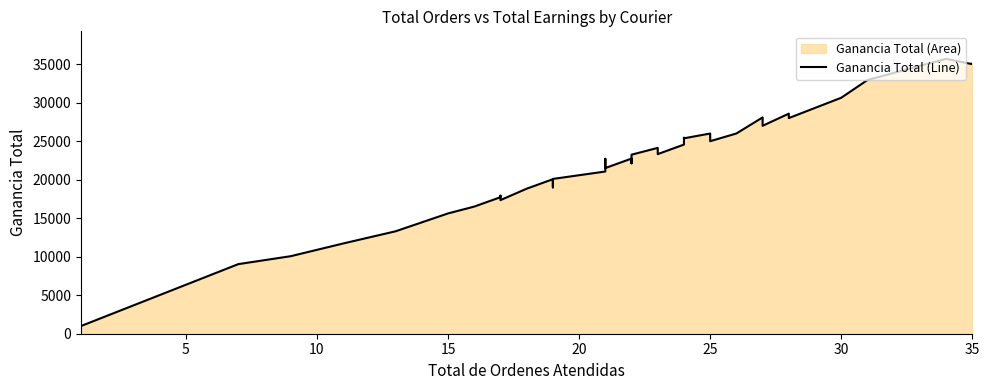

Count the number of values greater than 22712.

20